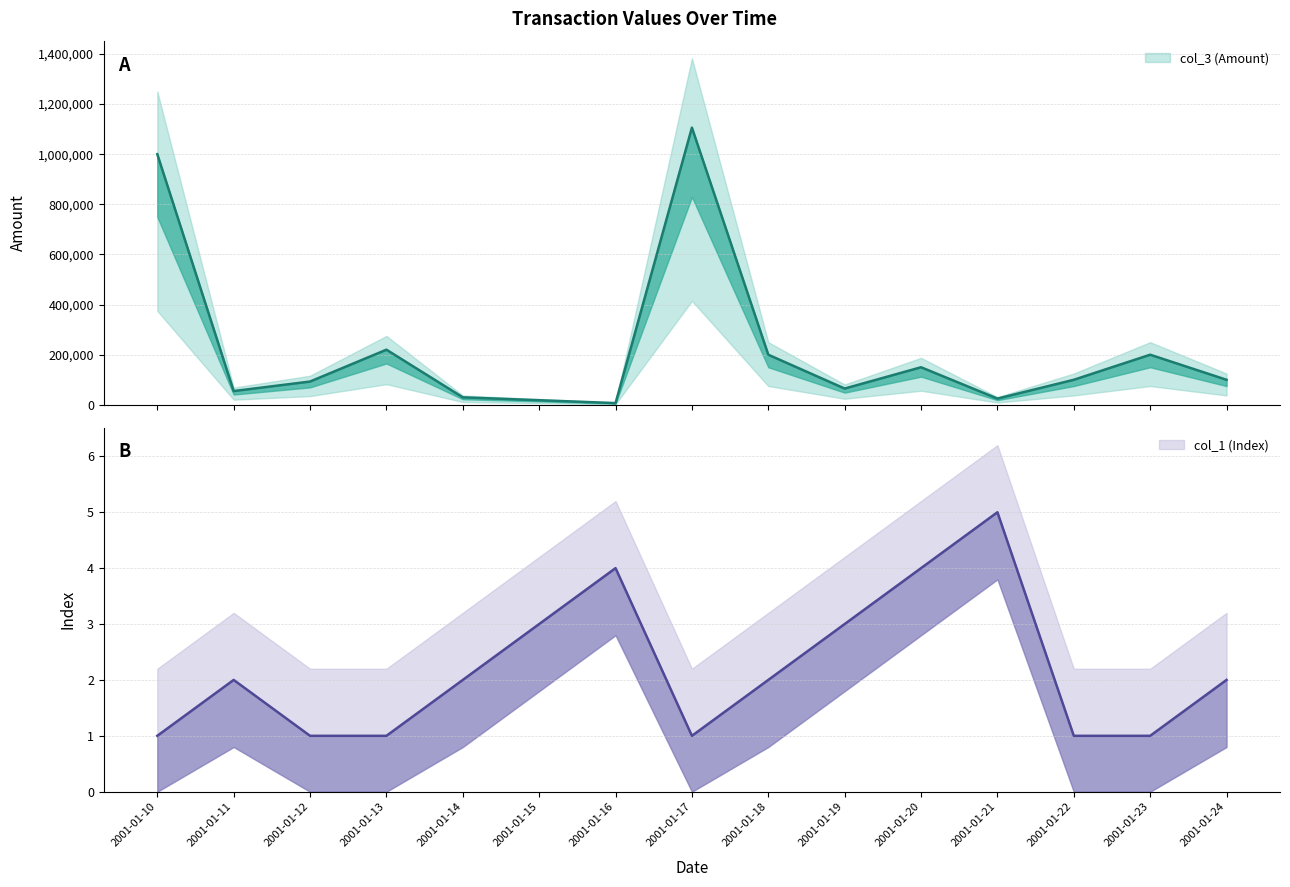

What is the difference between the second highest and minimum values in the col_3 (Amount) series?

993000